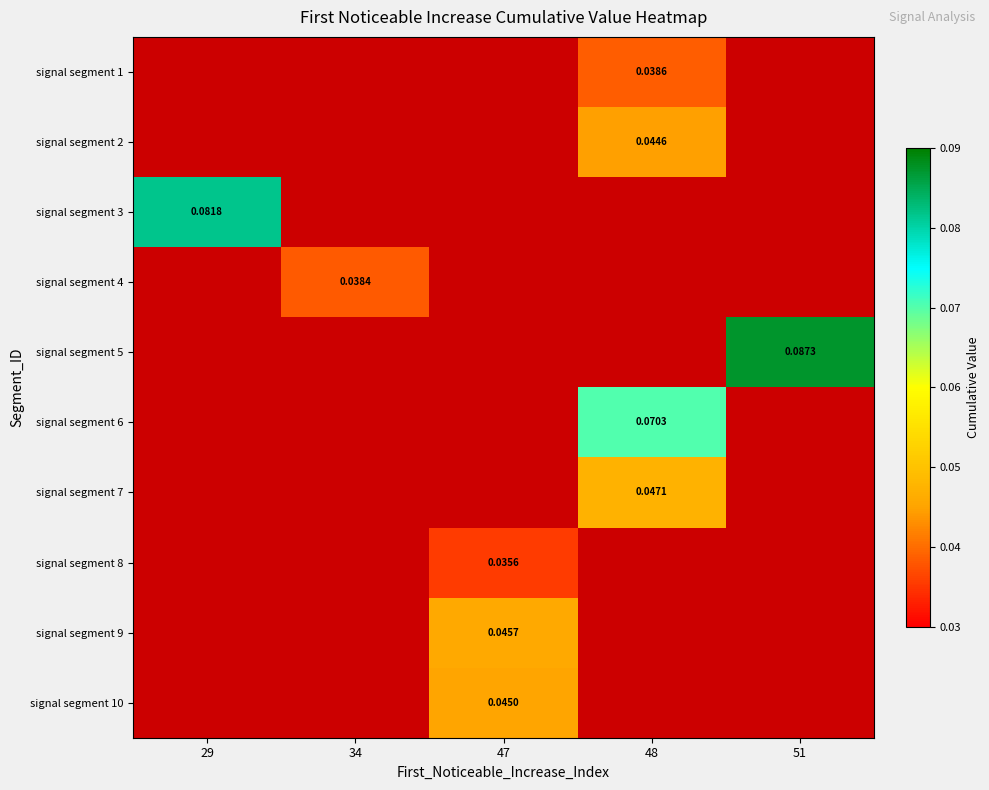

Rank the categories by signal segment 4 value from highest to lowest.

29, 34, 47, 48, 51